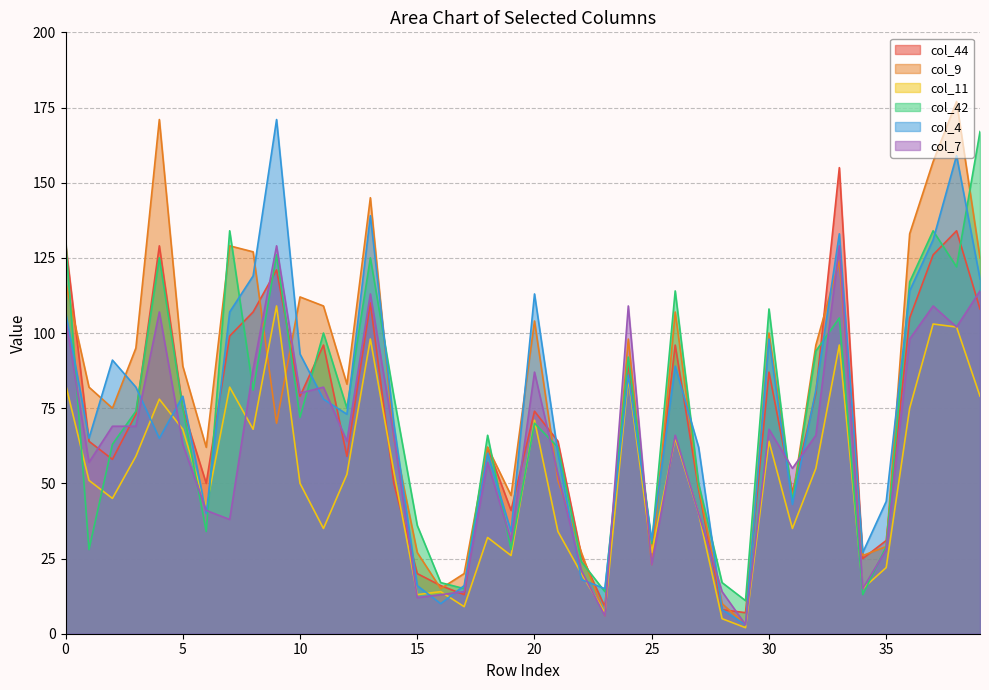

What is the difference between the highest and lowest values at 8?

59